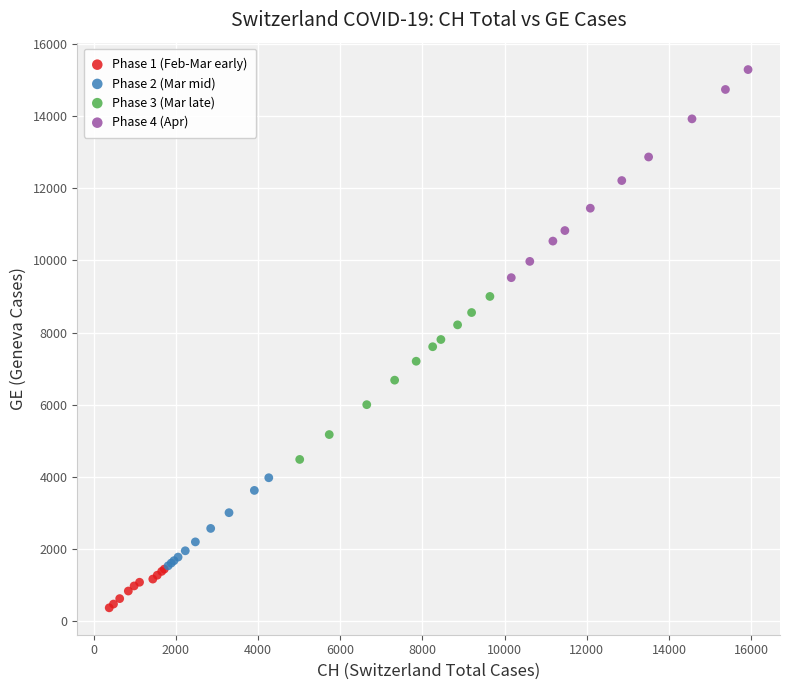

Which series contains the lowest Y value?

Phase 1 (Feb-Mar early)